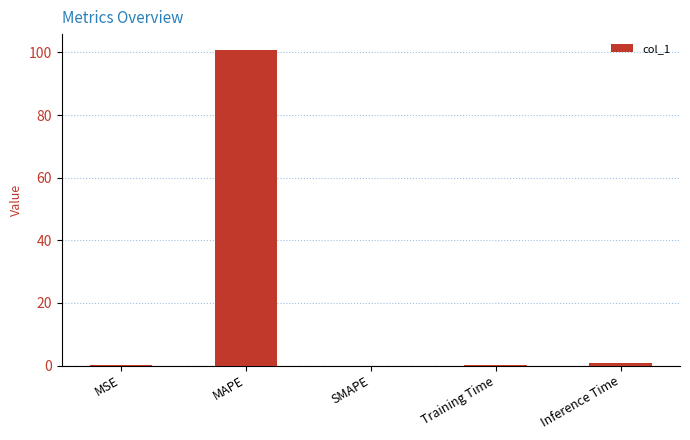

Between SMAPE and MAPE, which is larger?

MAPE